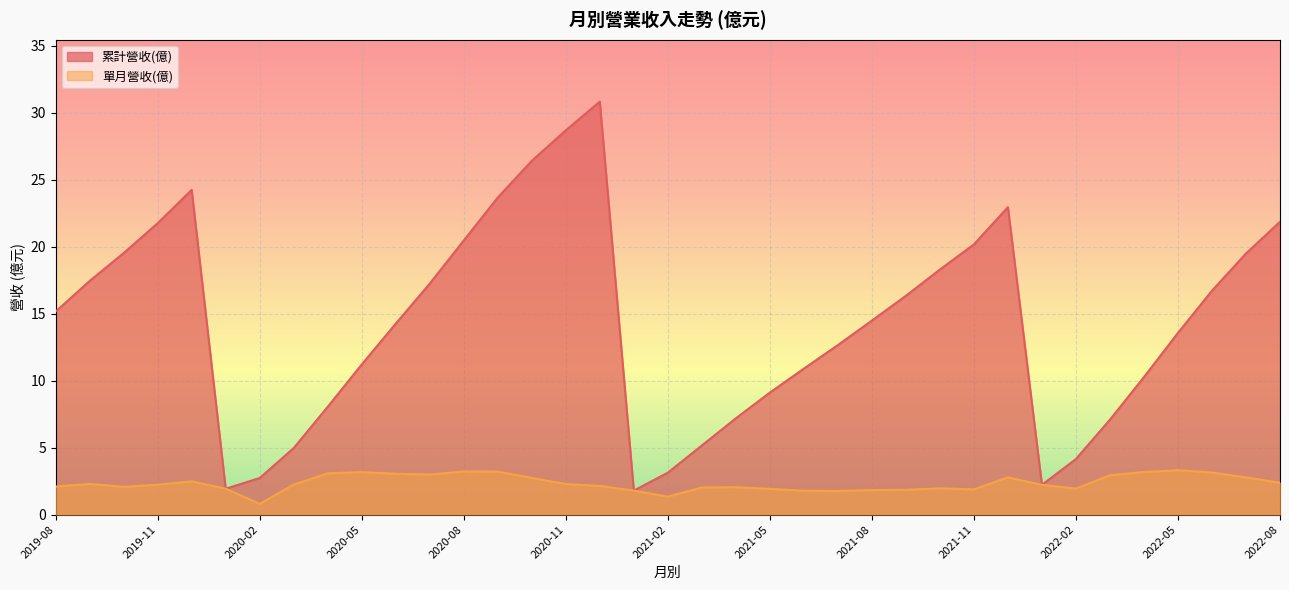

True or false: 累計營收(億) and 單月營收(億) cross at least once.

False